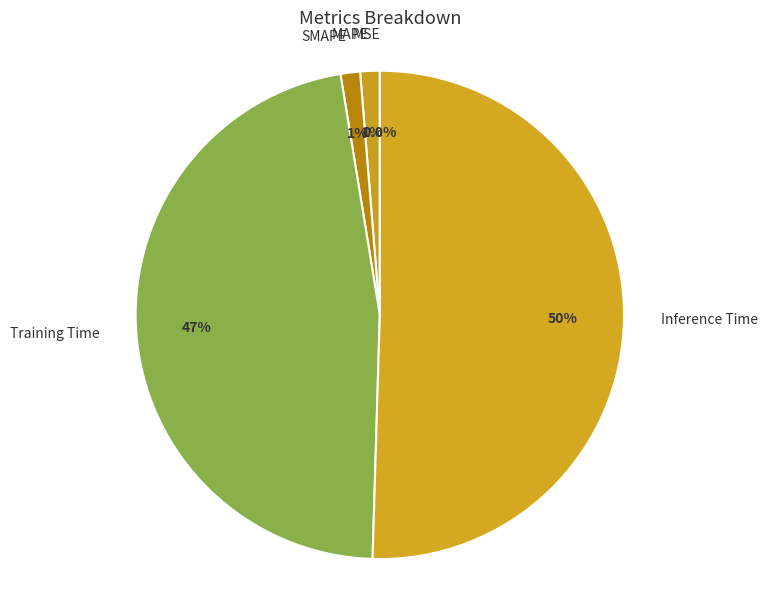

Which has a higher value, MAPE or Training Time?

Training Time